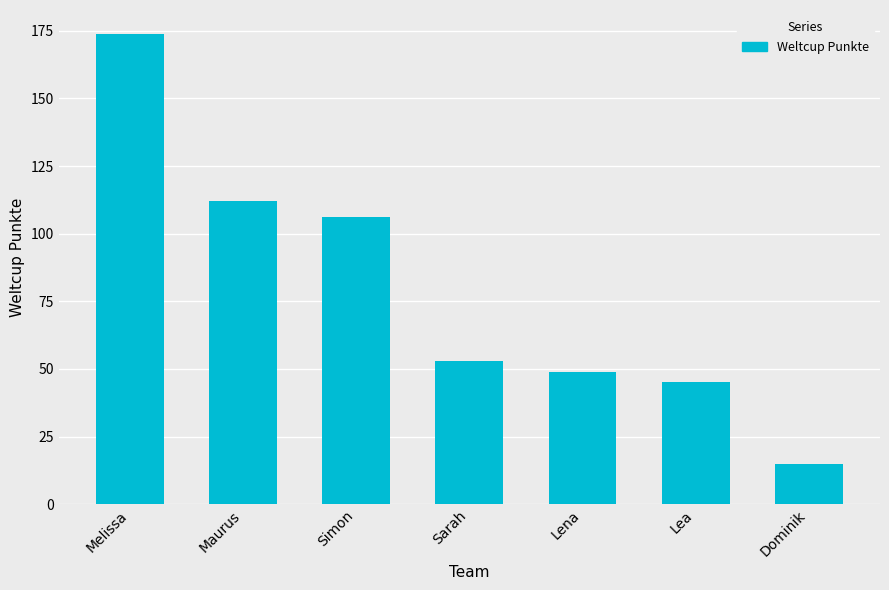

List the labels in order of value, smallest first.

Dominik, Lea, Lena, Sarah, Simon, Maurus, Melissa